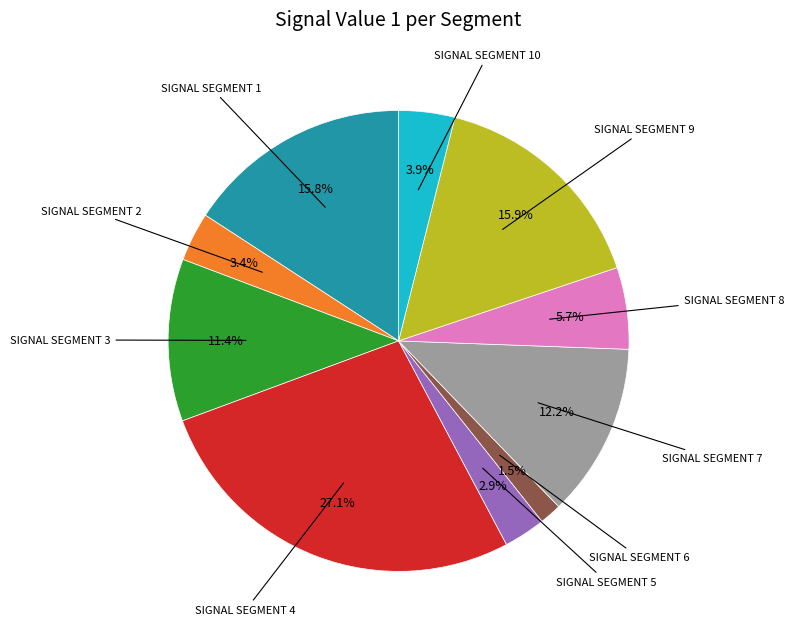

Is there any slice that represents more than half of the pie?

No